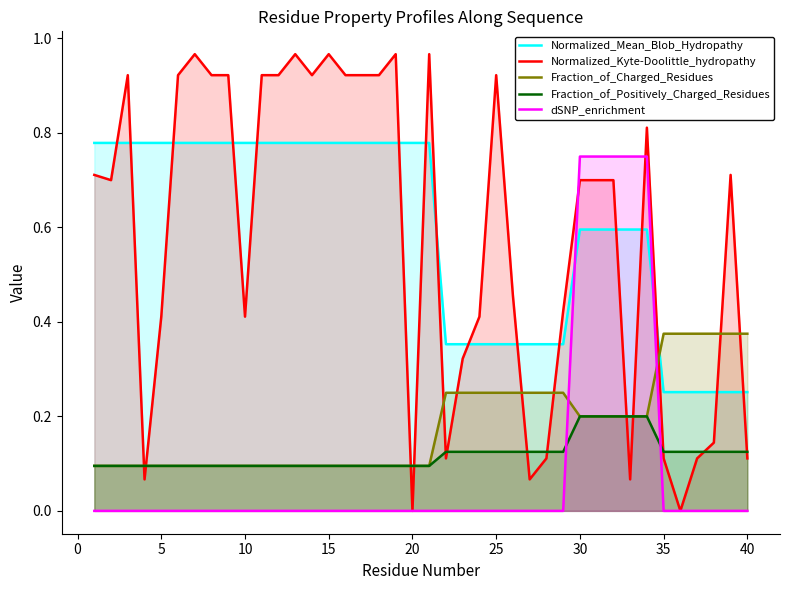

How many data points does each series have?

40